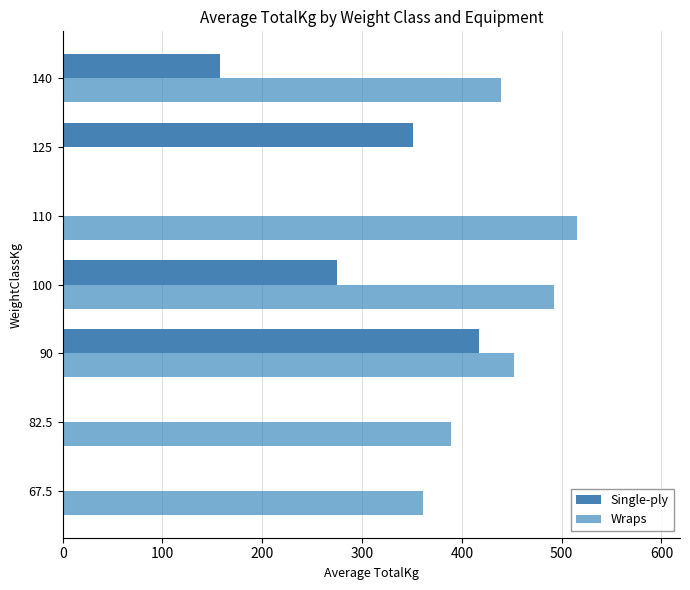

Is it true that Single-ply equals 111.8 at 100?

False